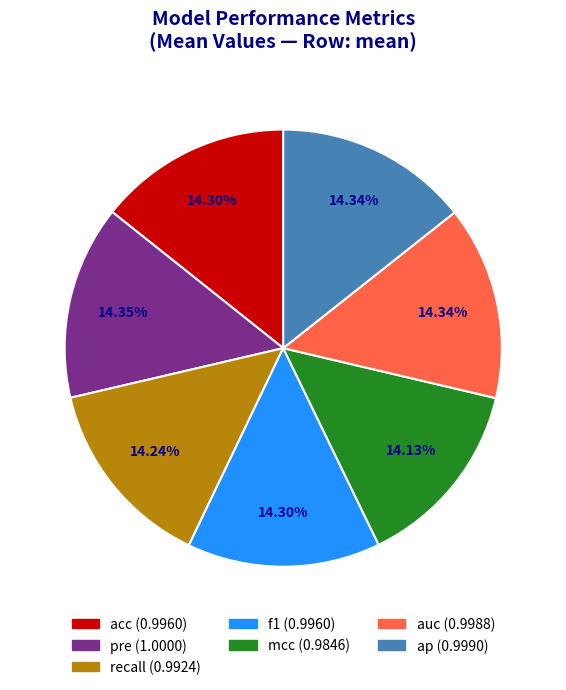

Does ap account for over 50% of the chart?

No